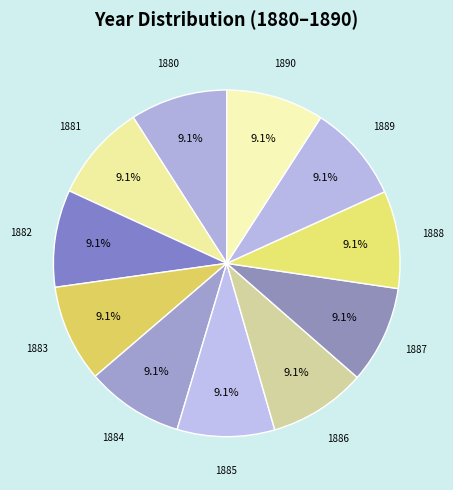

What is the smallest slice in the pie chart?

1880